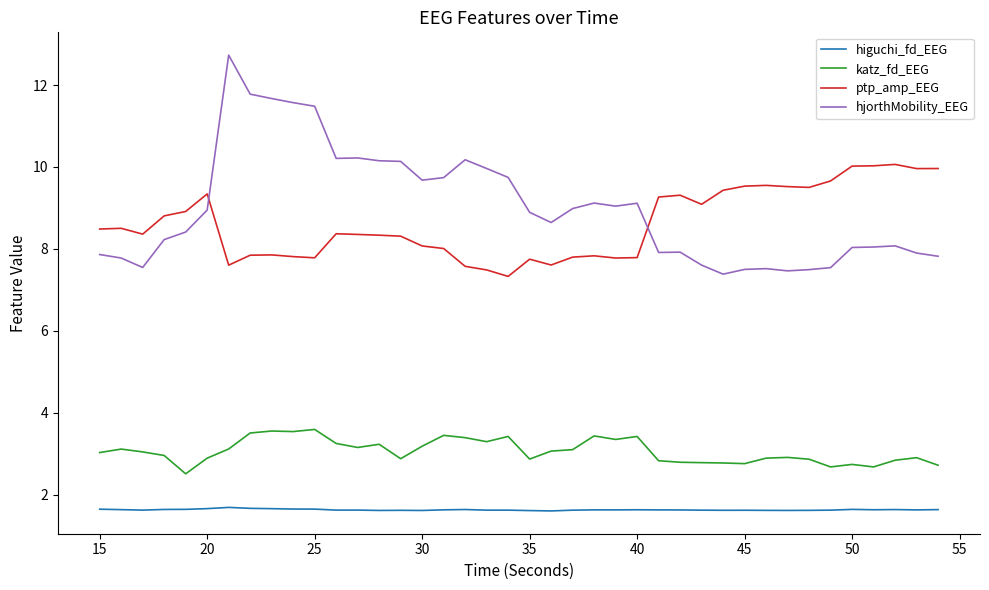

Which series has the widest spread of values?

hjorthMobility_EEG